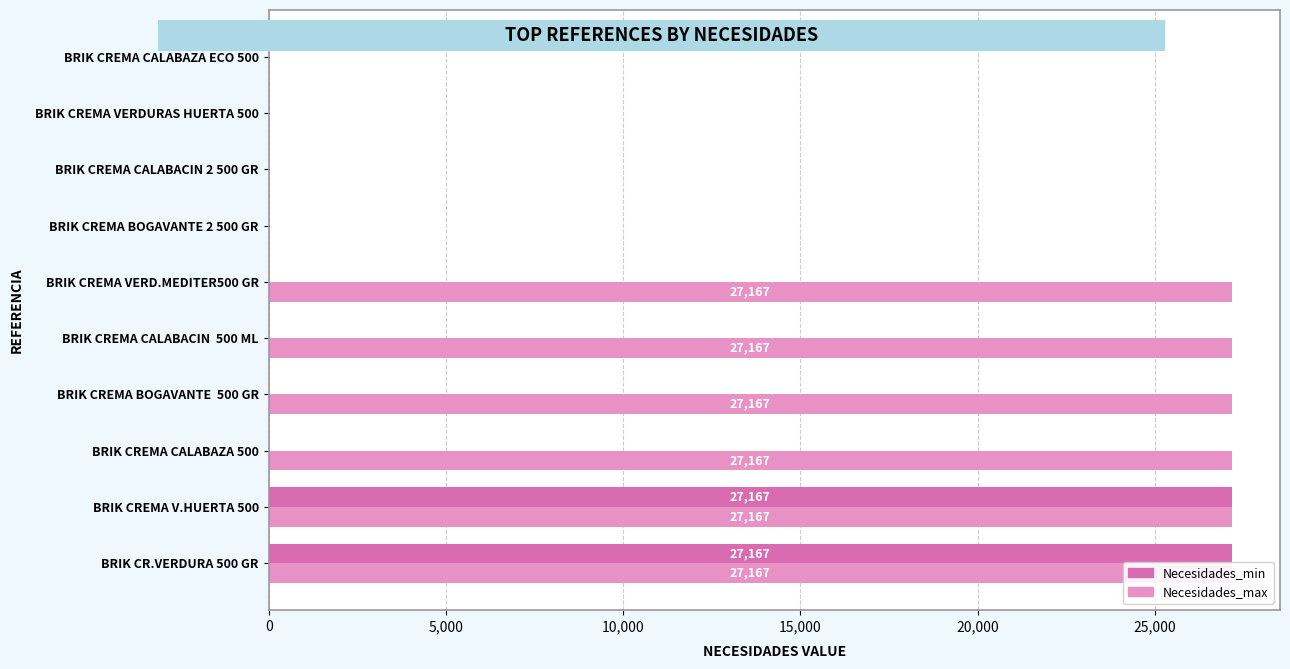

What value does the Necesidades_max series have at BRIK CREMA CALABACIN 500 ML?

27167